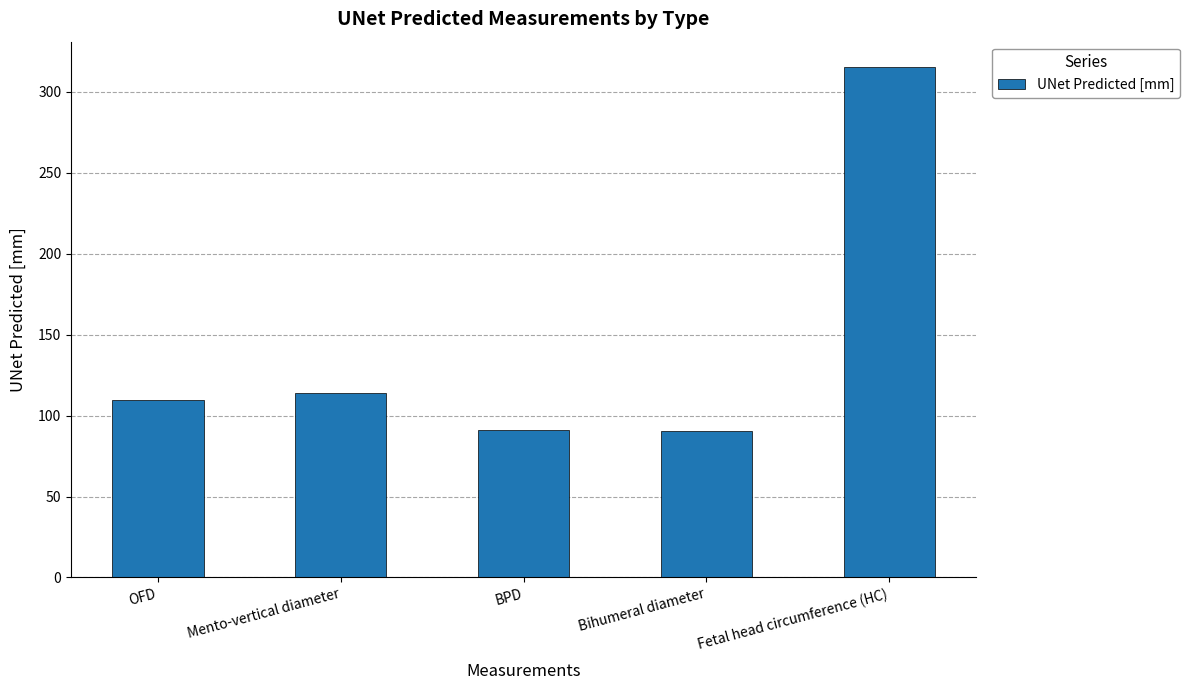

What is the sum of all values?

720.5